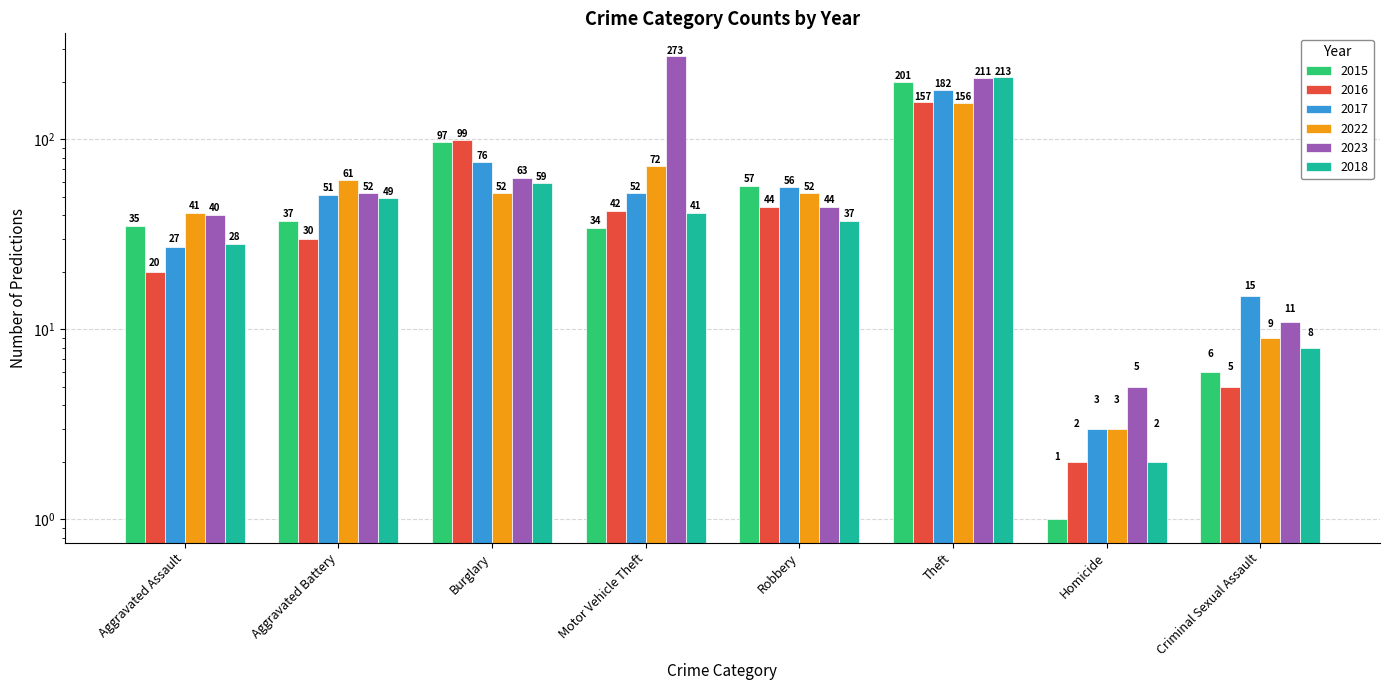

What is the value of the 2023 bar at the 3rd from the left?

63